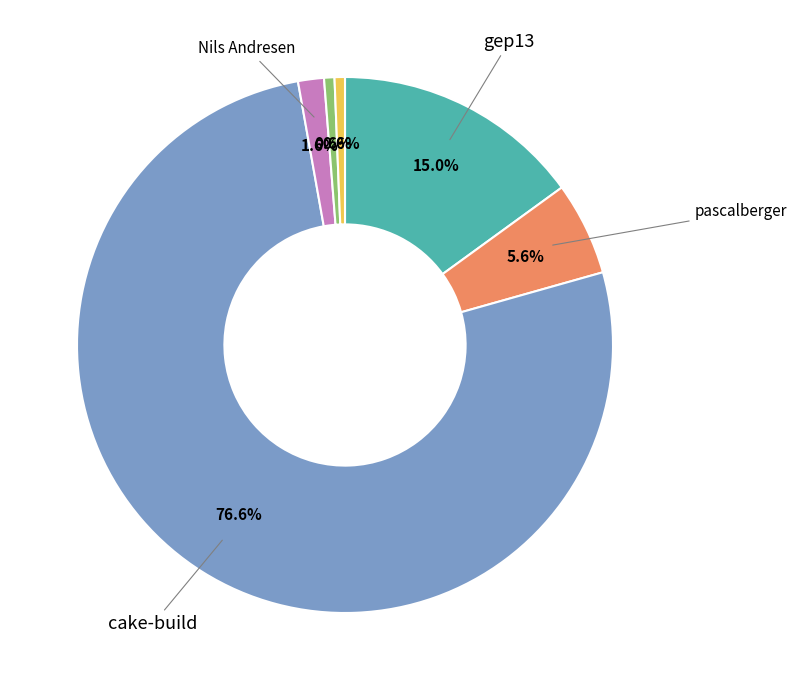

Is there a majority slice in this chart?

Yes